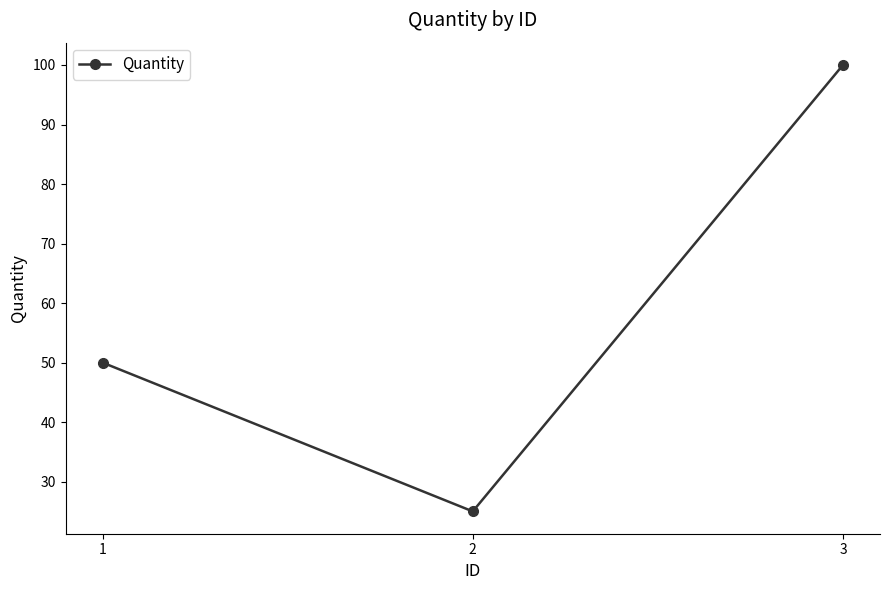

How many categories are shown in the chart?

3